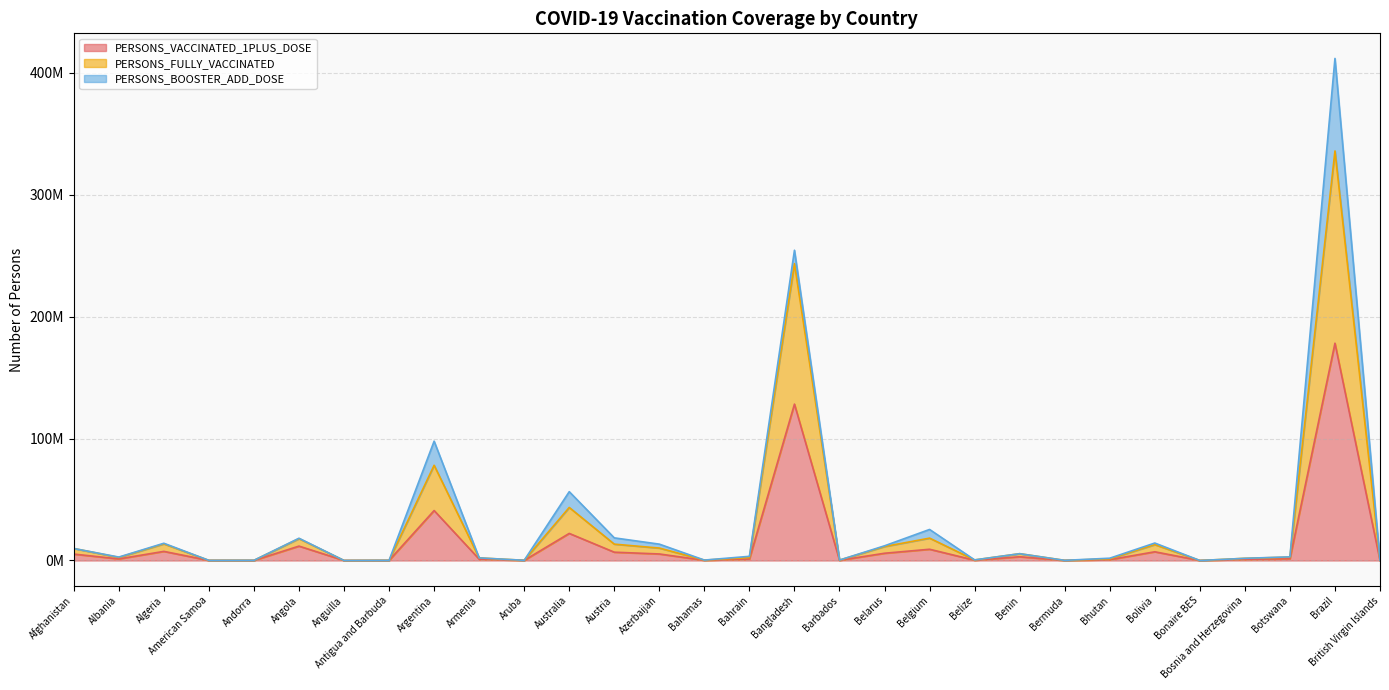

What is the label of the 10th point from the left?

Armenia